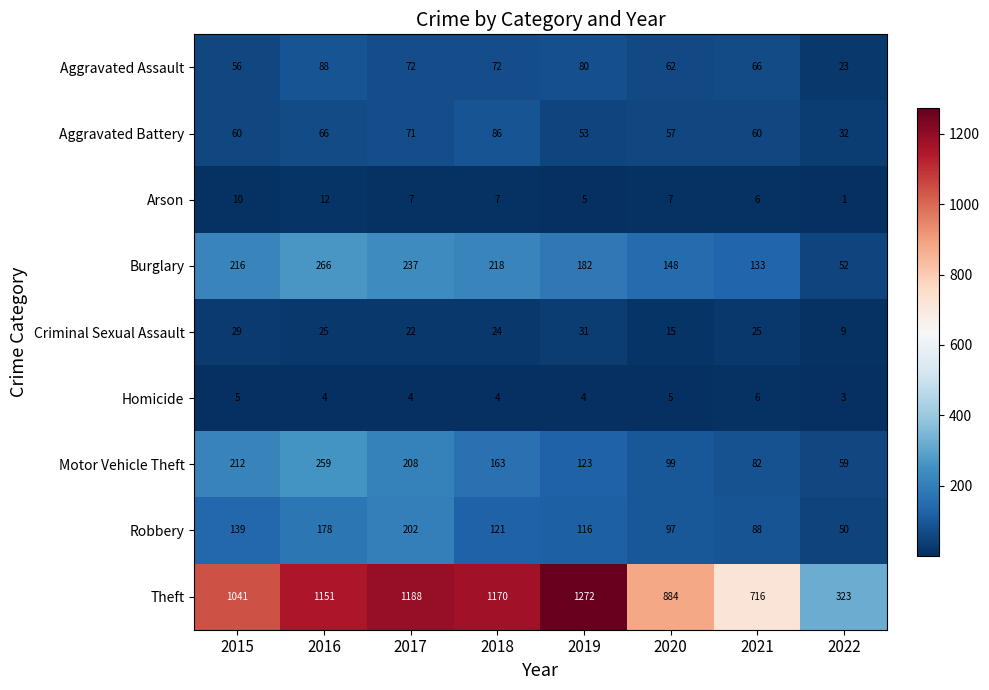

What is the spread (max minus min) of values at 2022?

322